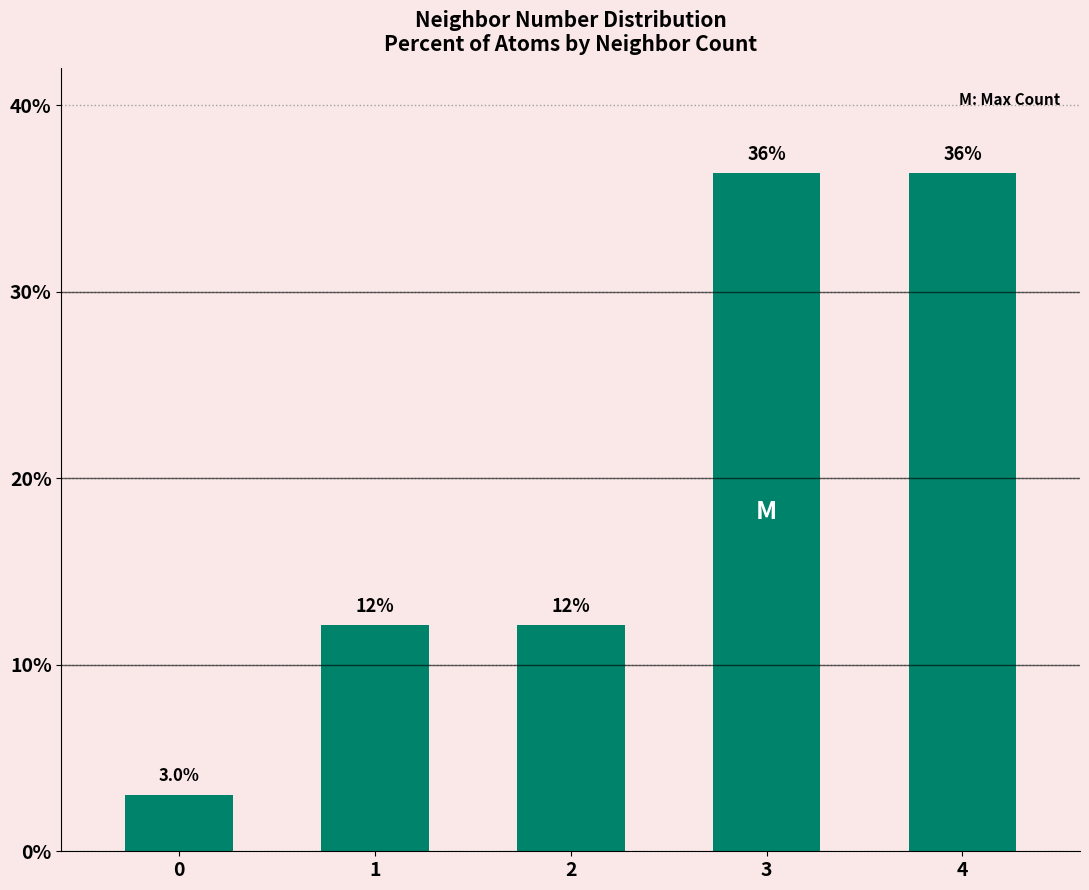

How many bars are there in total?

5